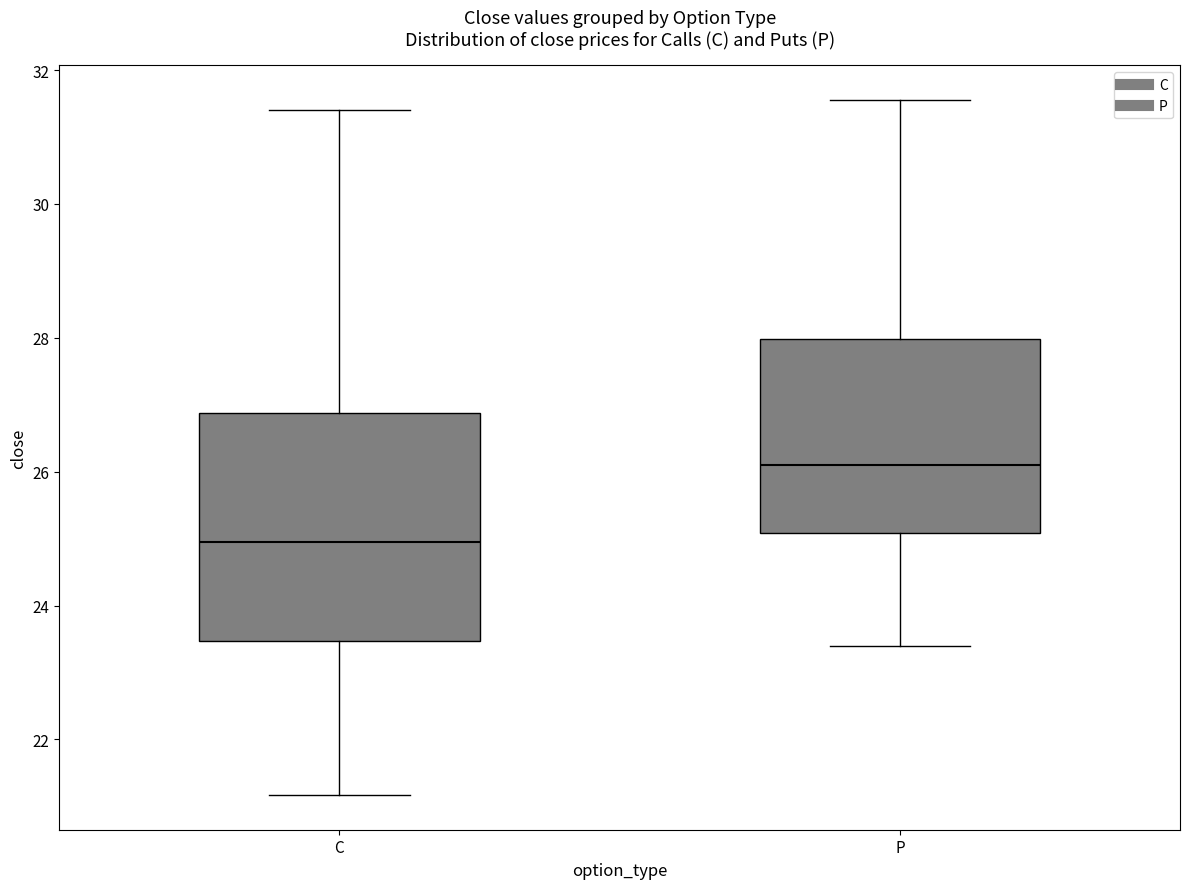

Reading left to right, read every box against the y-axis: the position of its median line, the range the box covers, and the ends of its whiskers. The values are not printed on the chart, so give them approximately, as read against the axis.

C: median 25.0, box 23.4 to 26.8, whiskers 21.2 to 31.4
P: median 26.2, box 25.0 to 28.0, whiskers 23.4 to 31.6